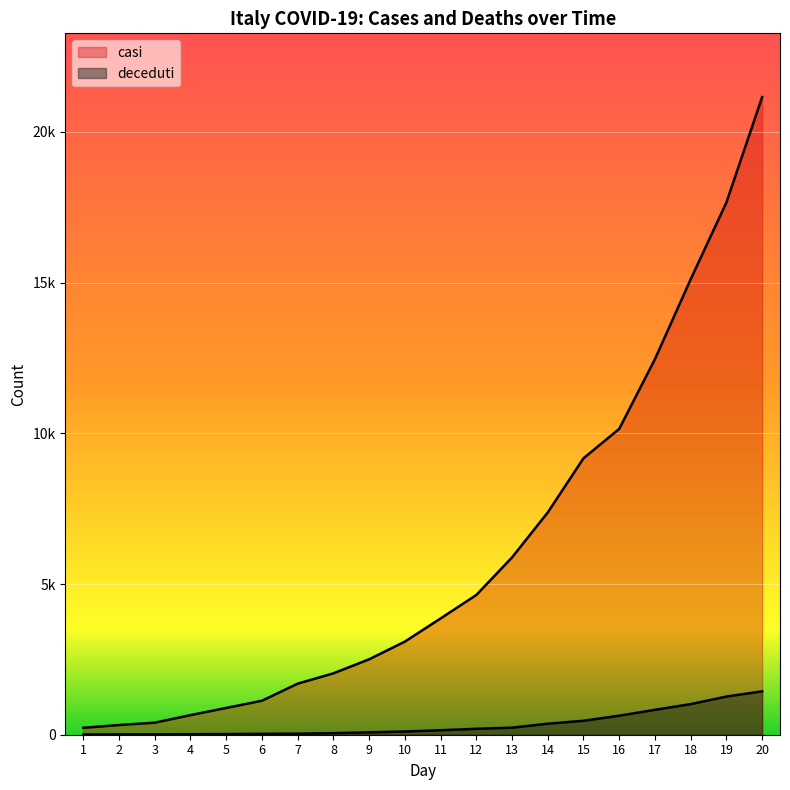

The deceduti series shows 15 at 2. True or false?

False